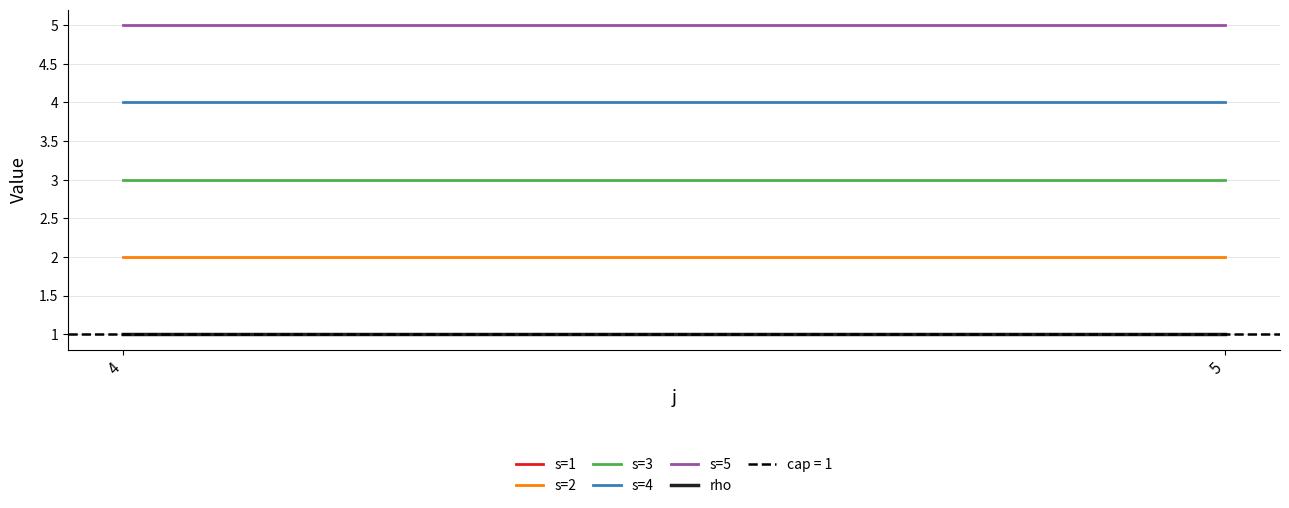

What is the sum of all s=1 values?

2